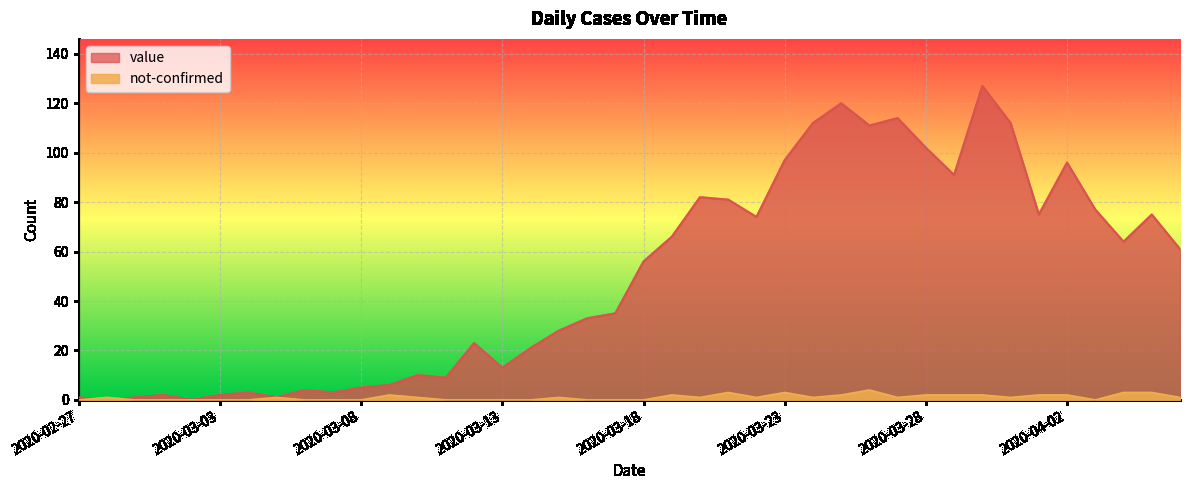

Reading right to left, list all the values displayed in this chart.

value: 61	75	64	77	96	75	112	127	91	102	114	111	120	112	97	74	81	82	66	56	35	33	28	21	13	23	9	10	6	5	3	4	1	3	2	0	2	1	0	1
not-confirmed: 1	3	3	0	2	2	1	2	2	2	1	4	2	1	3	1	3	1	2	0	0	0	1	0	0	0	0	1	2	0	0	0	1	0	0	0	0	0	1	0